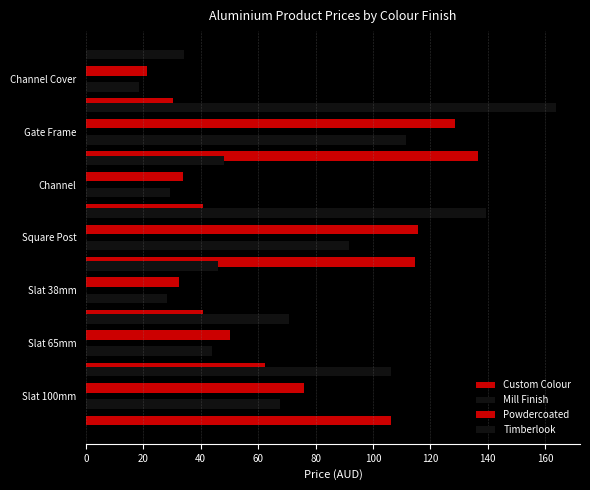

What is the value of the Timberlook bar at the 6th from the left?

164.0